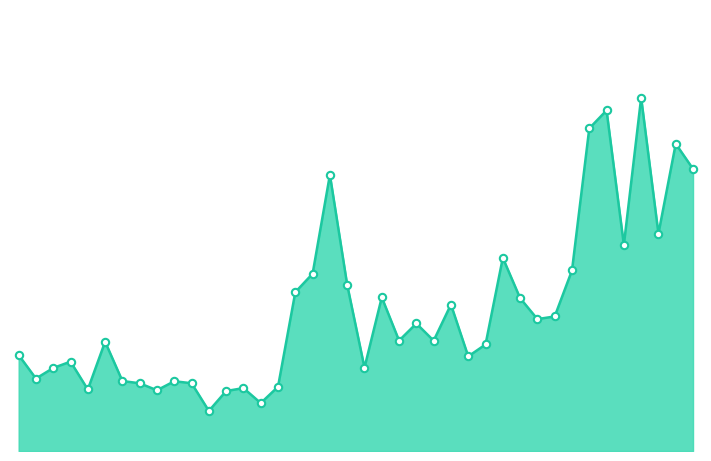

Does the chart have visible grid lines?

No